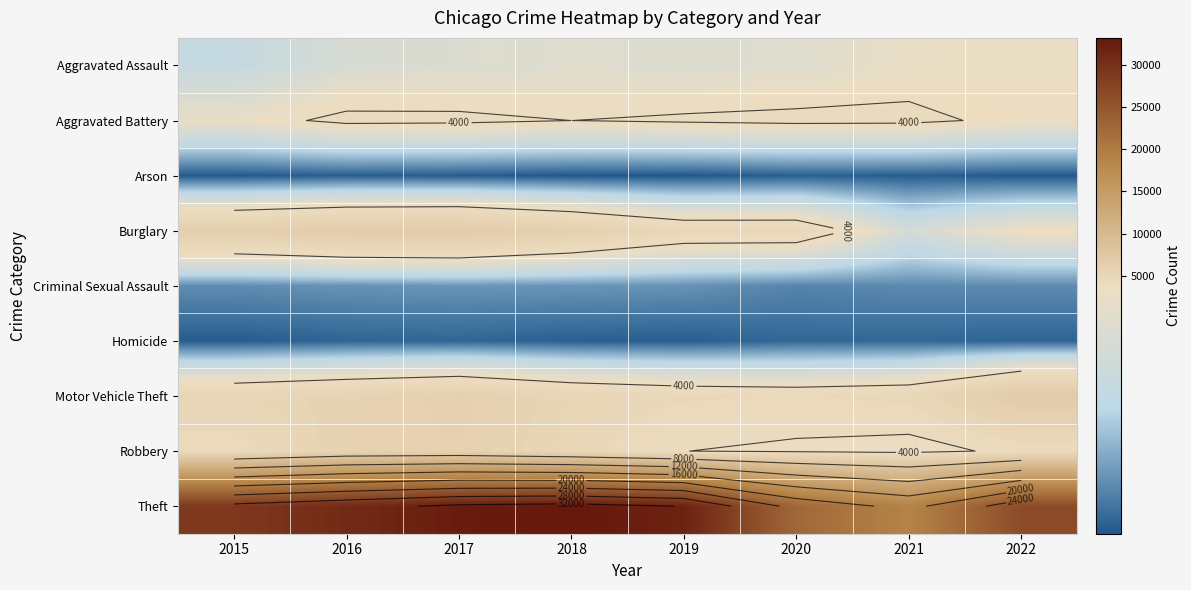

What is the average value of the Aggravated Battery series?

4039